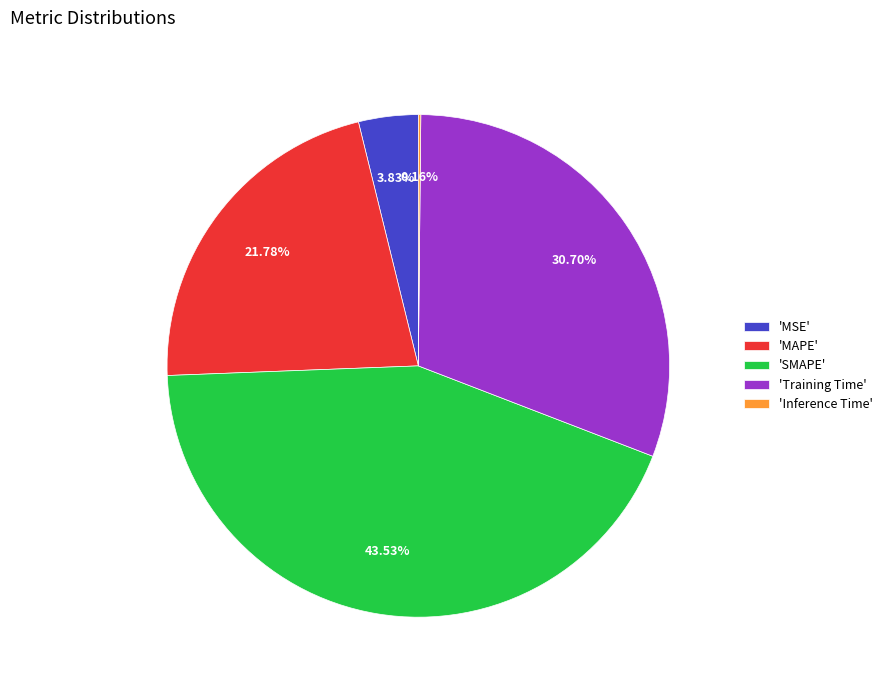

Does any single category account for the majority?

No